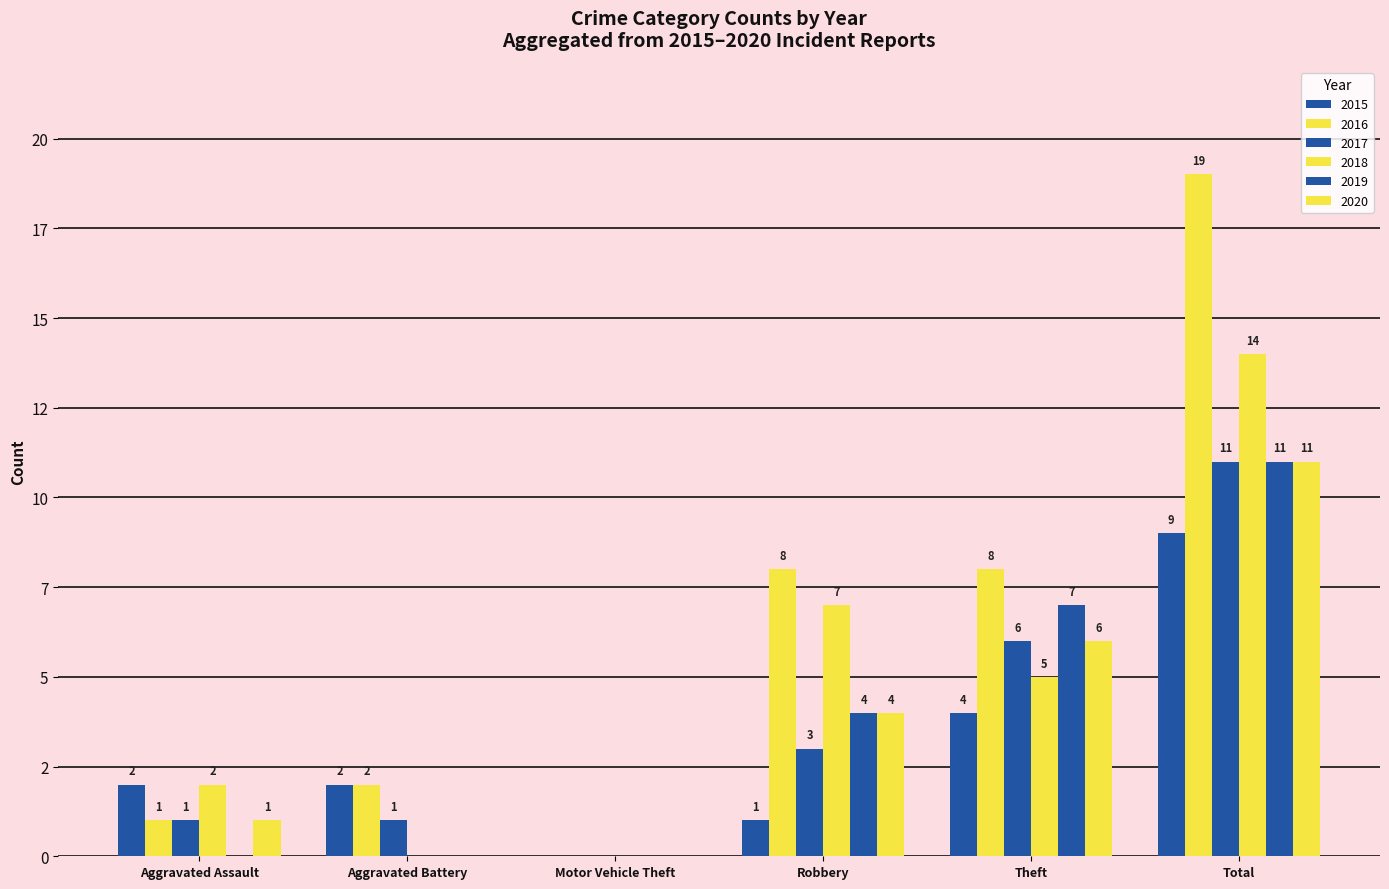

Is it true that 2018 equals 2 at Theft?

False